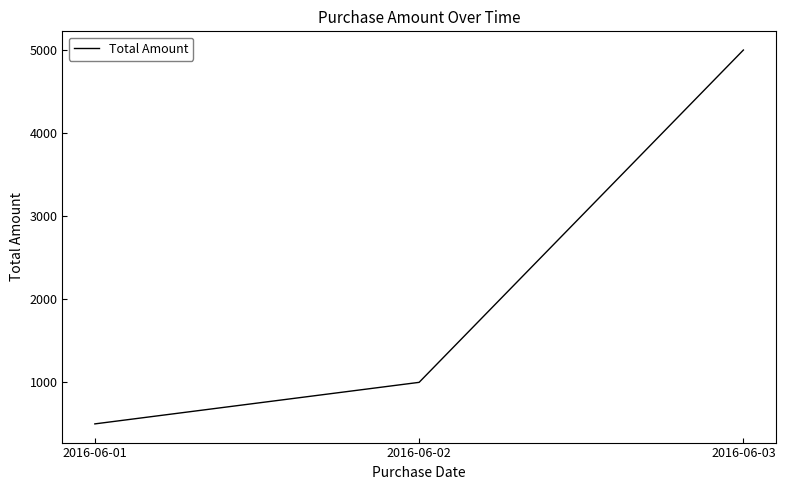

The chart shows a value of 228 at 2016-06-01. True or false?

False